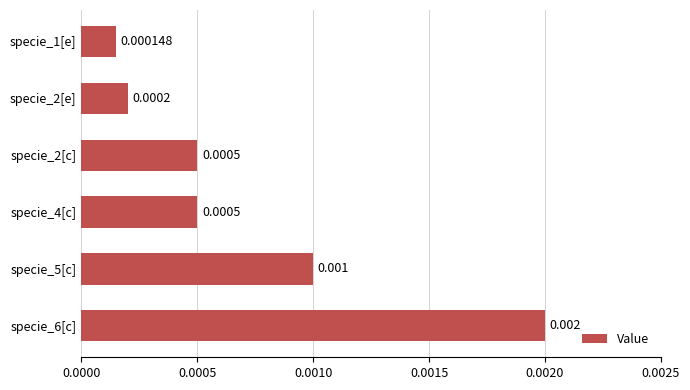

Are the bars horizontal?

Yes